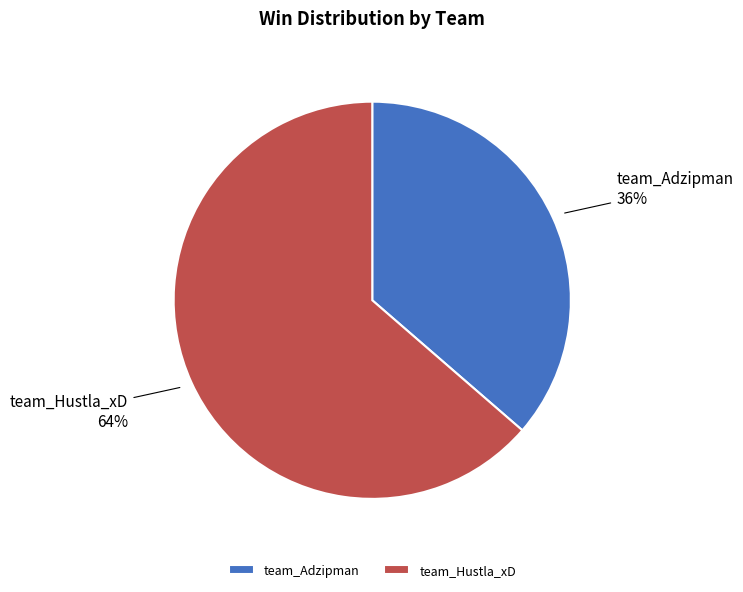

Which slice is the largest?

team_Hustla_xD